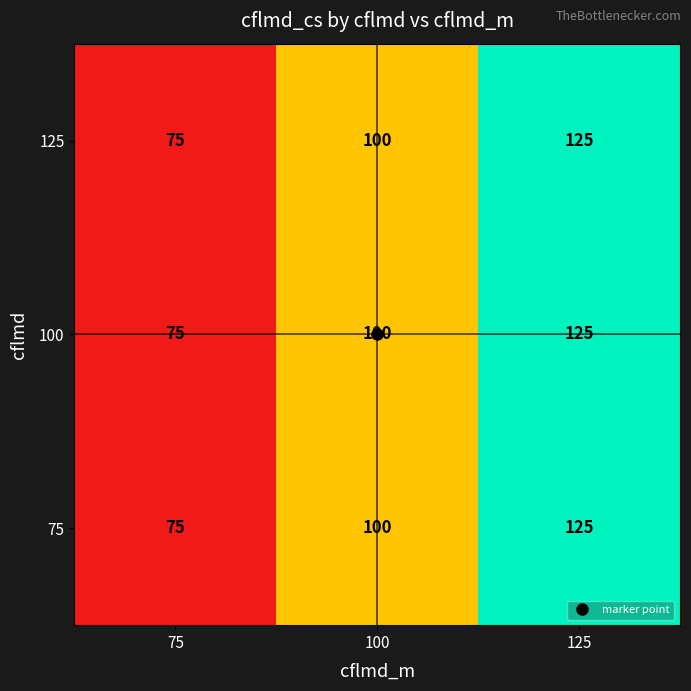

Count the number of categories in the chart.

3